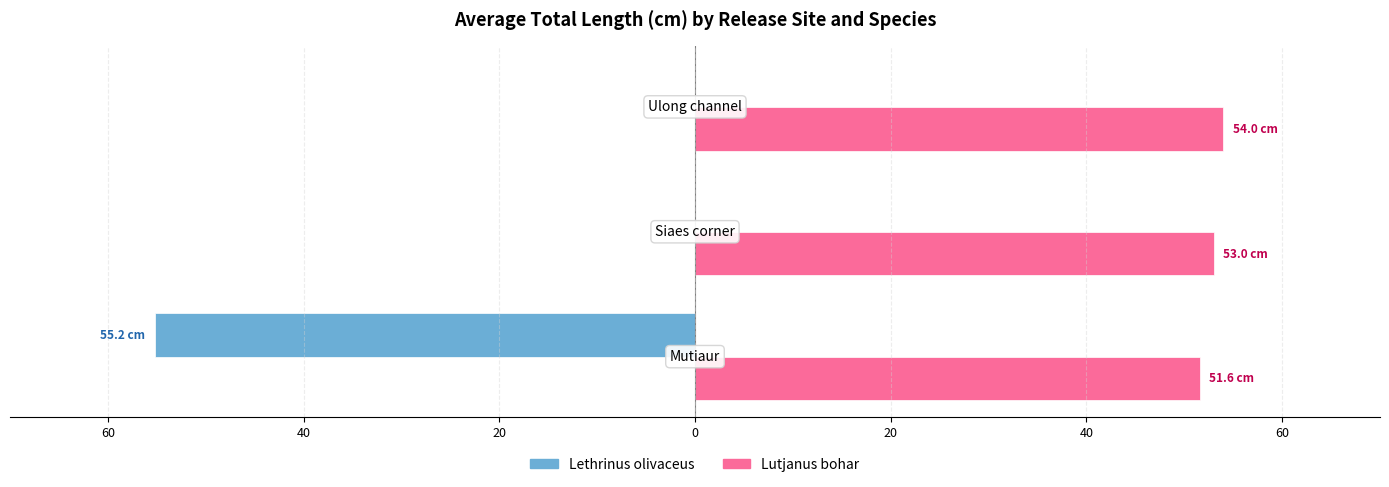

Count the number of categories in the chart.

3